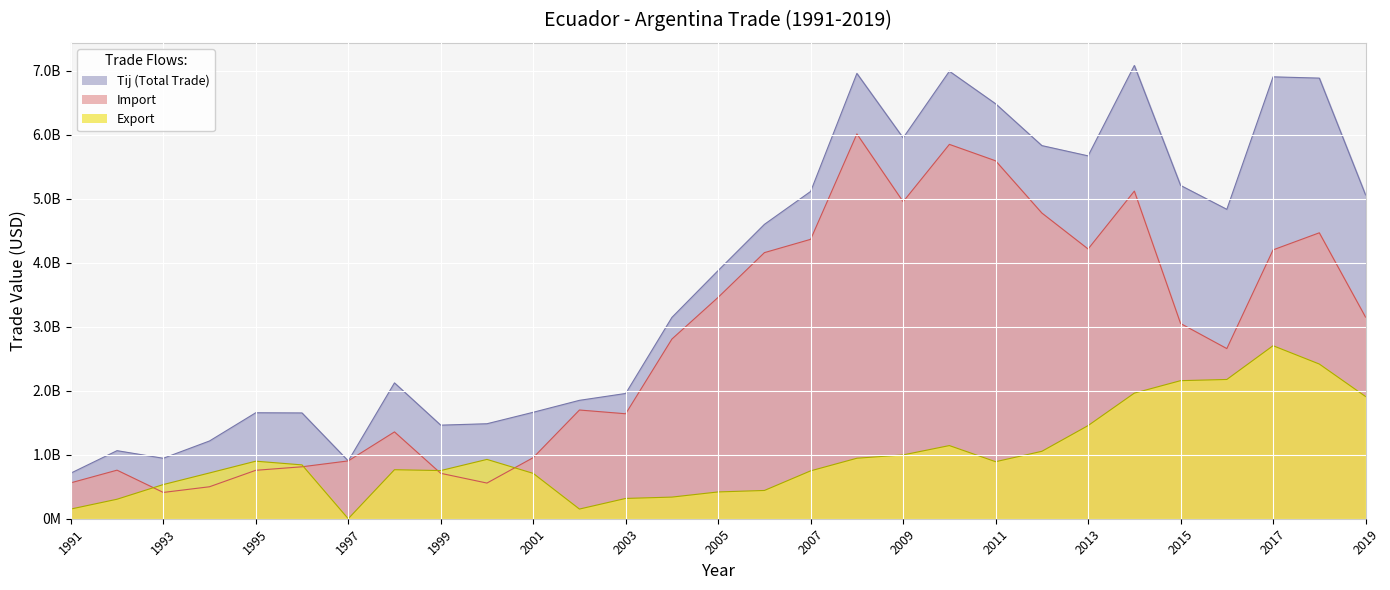

Where is Import_Argentina nearest to the value 321143231?

2019